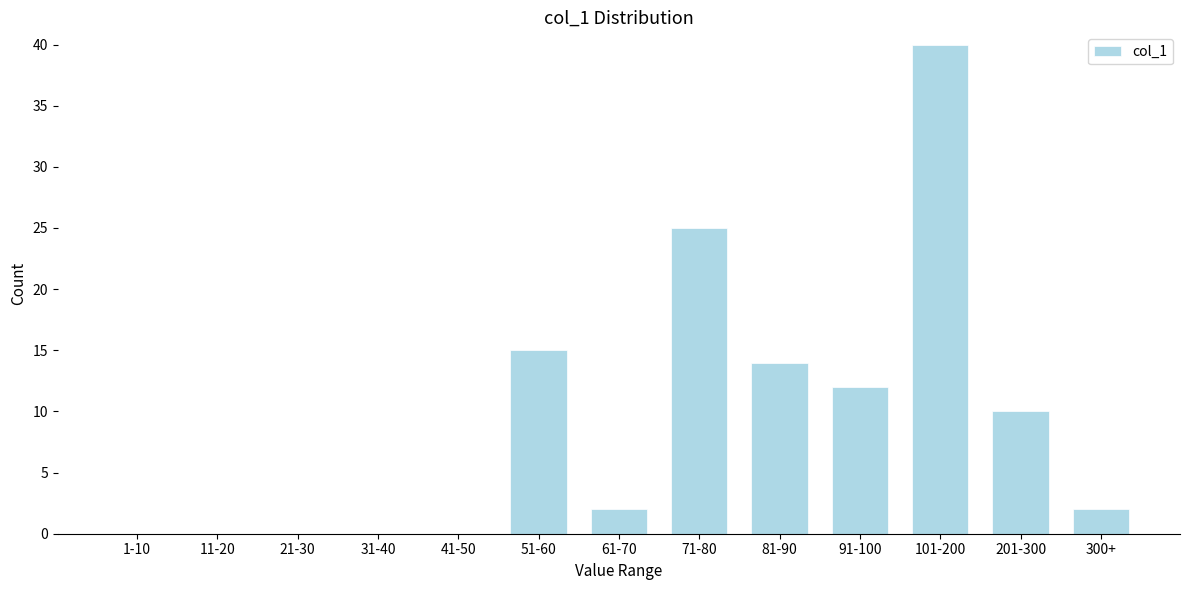

Reading right to left, extract all data points from this chart.

300+=2	201-300=10	101-200=40	91-100=12	81-90=14	71-80=25	61-70=2	51-60=15	41-50=0	31-40=0	21-30=0	11-20=0	1-10=0